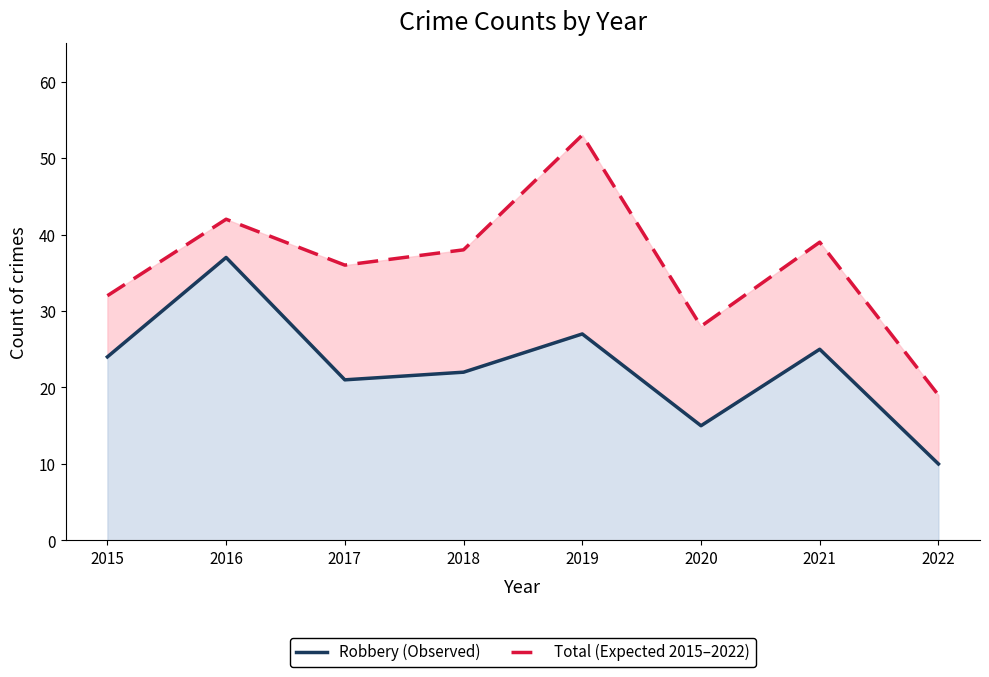

Which series changed the most between 2015 and 2016?

Robbery (Observed)